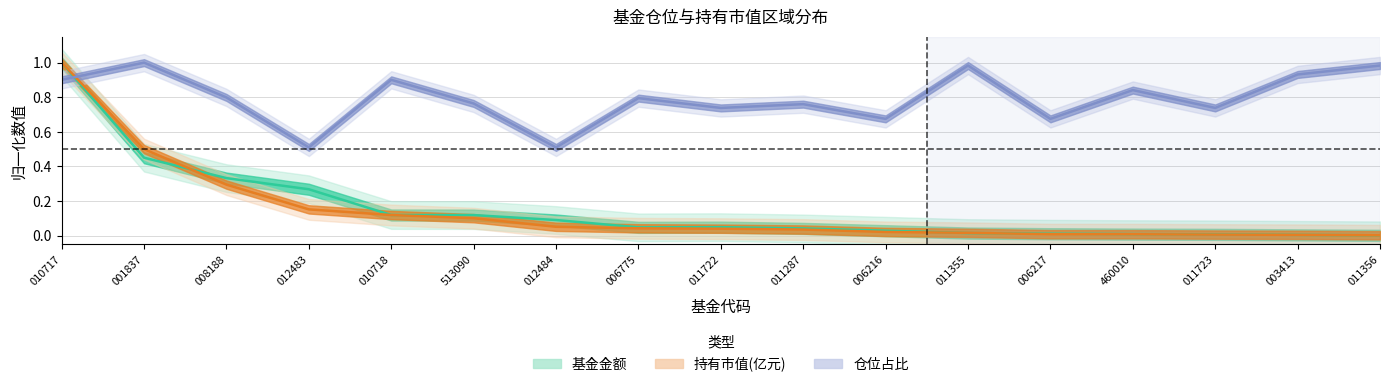

The 仓位占比 series shows 0.3 at 011355. True or false?

False